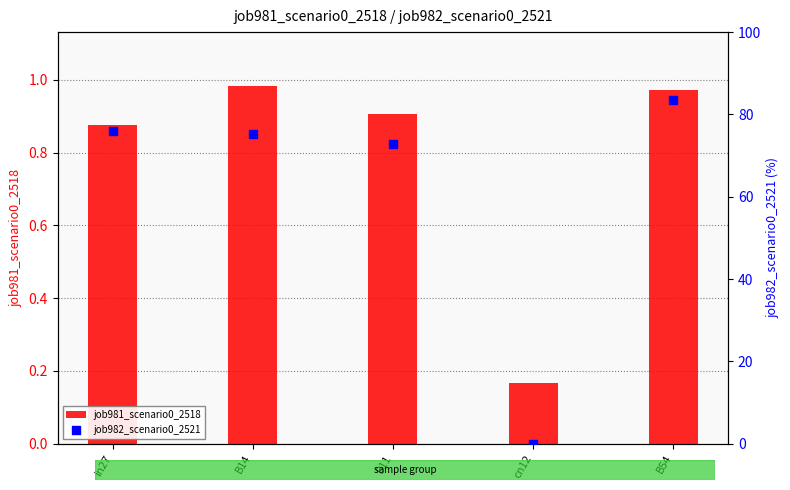

At how many categories does at least one series exceed 70?

4